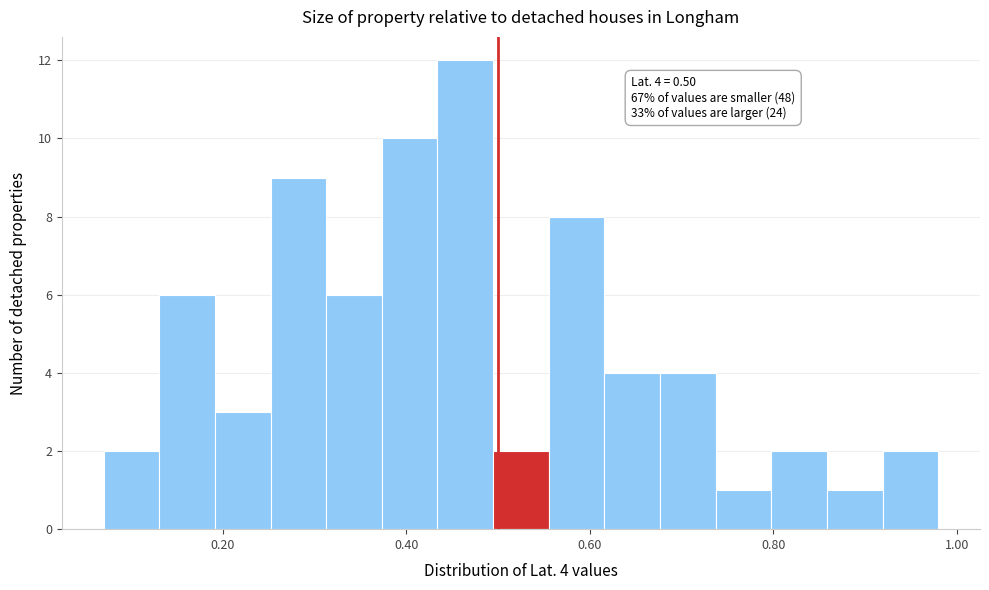

Around what value on the x-axis is the tallest bar? Give the approximate position of its centre, as read against the axis.

0.46